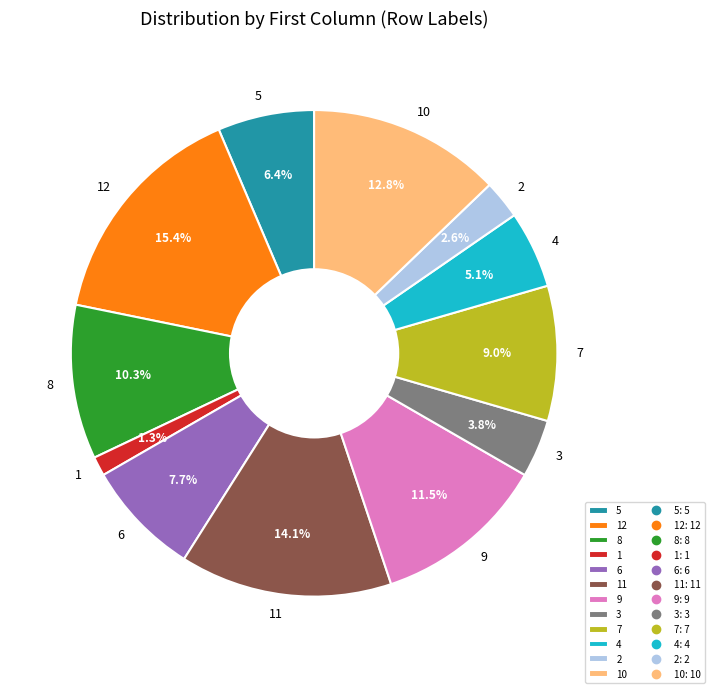

Which slice is the largest?

12